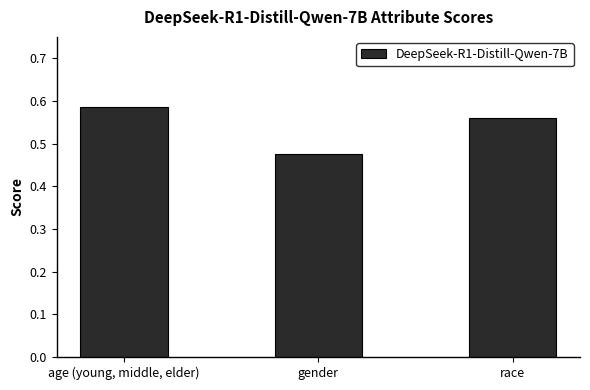

How many bars are there in total?

3